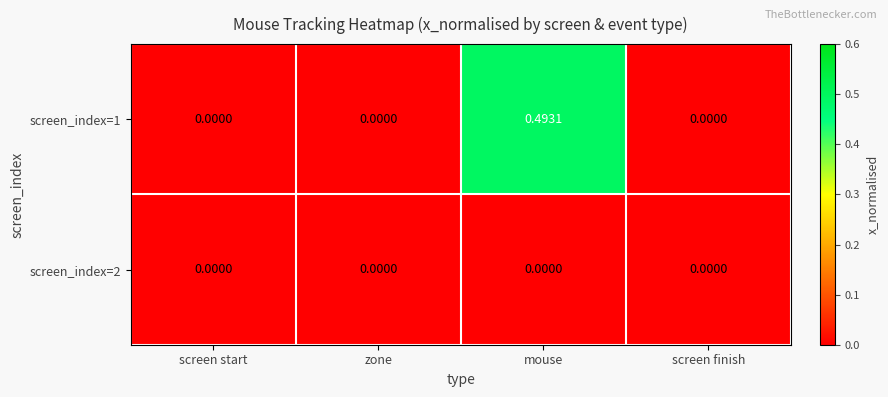

At which category does the chart reach its peak across all series?

mouse